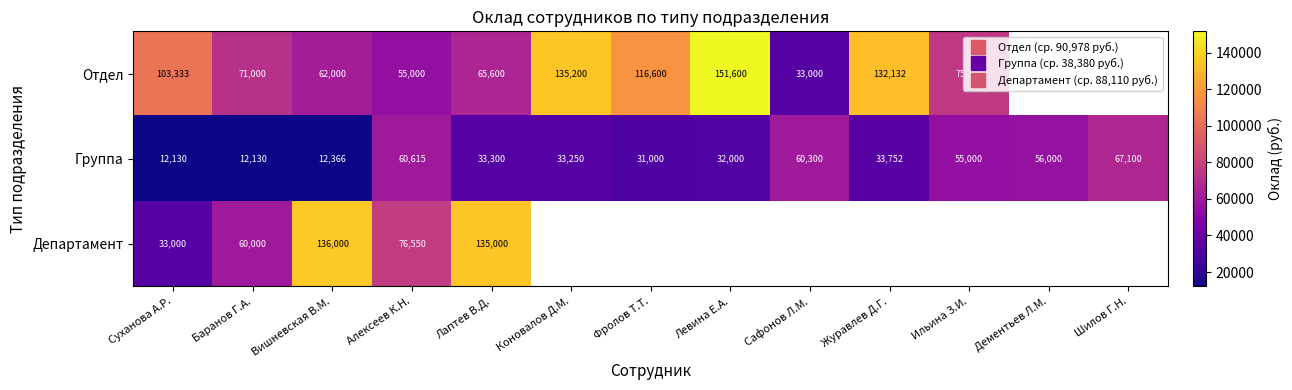

At which label does Группа first exceed 33300?

Алексеев К.Н.